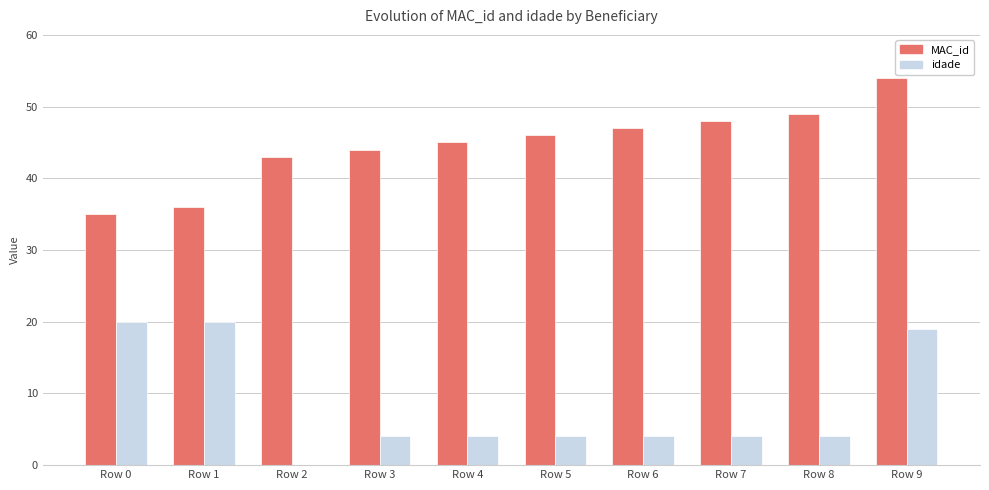

What is the sum of all MAC_id values?

447